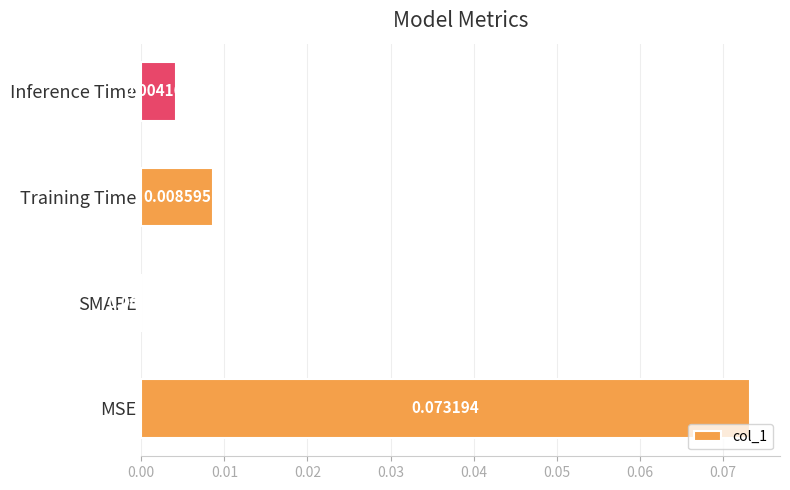

Between Inference Time and MSE, which is larger?

MSE